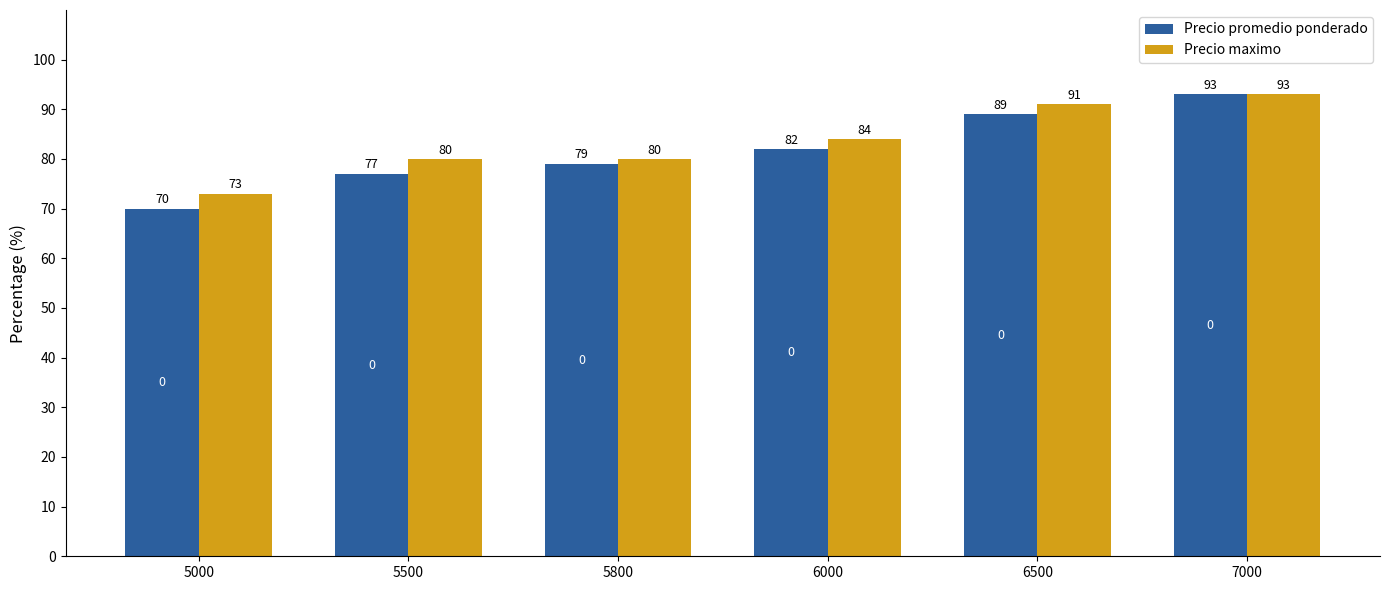

The Precio maximo series shows 80 at 5800. True or false?

True